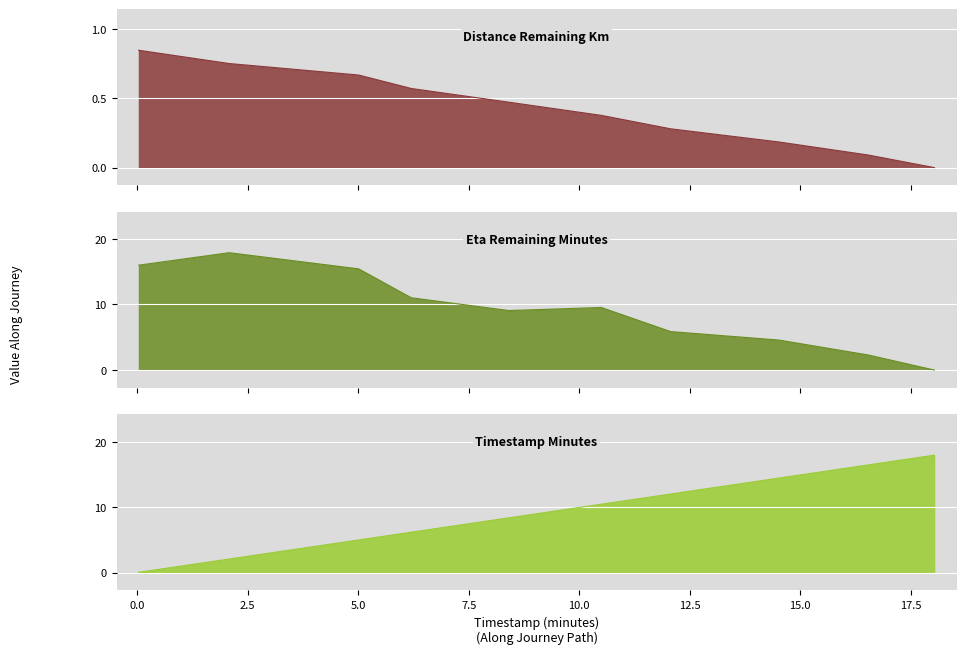

What is the highest value of the eta_remaining_minutes series?

17.9